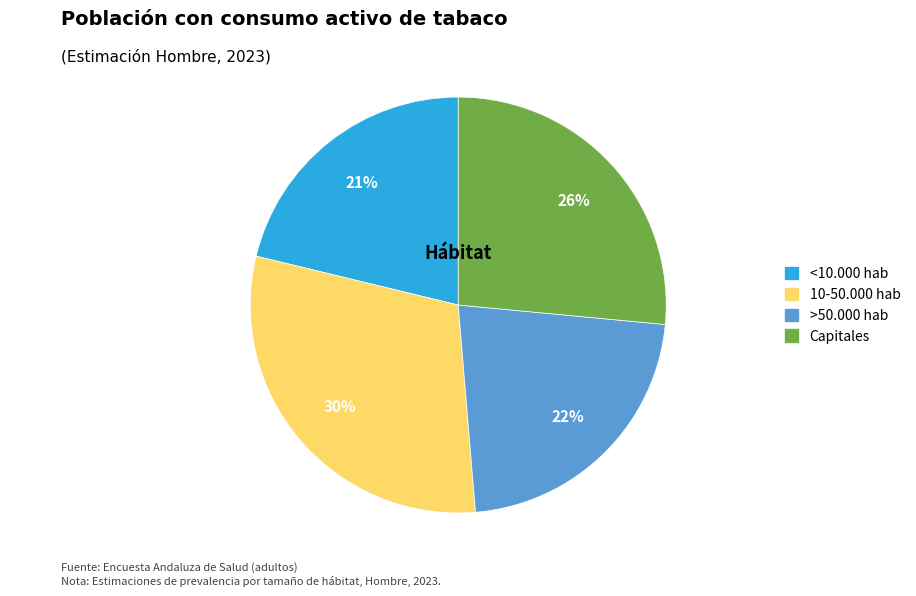

Rank the categories by value from highest to lowest.

10-50.000 hab, Capitales, >50.000 hab, <10.000 hab